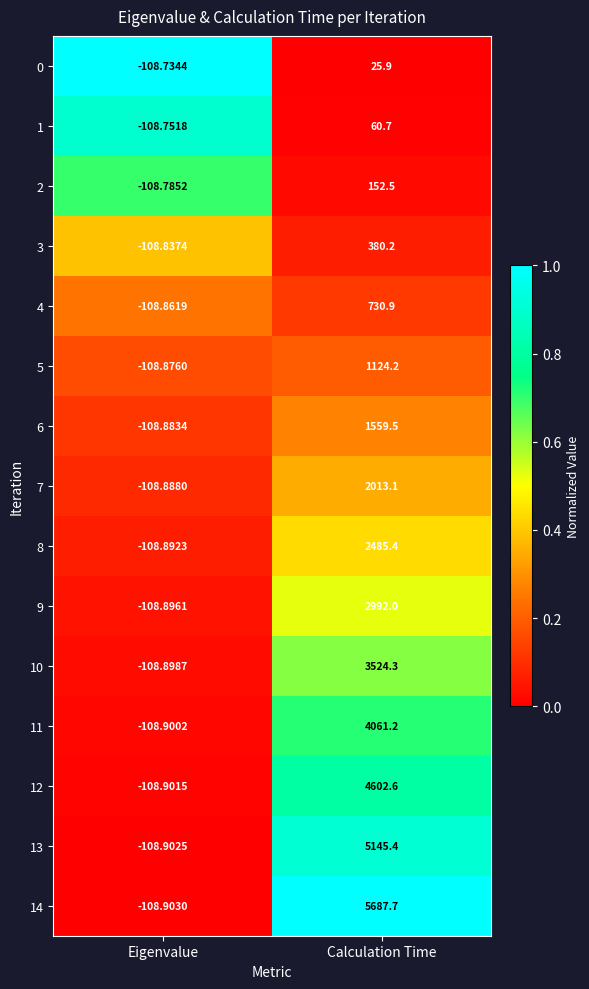

Which label corresponds to the smallest value in the chart?

Eigenvalue